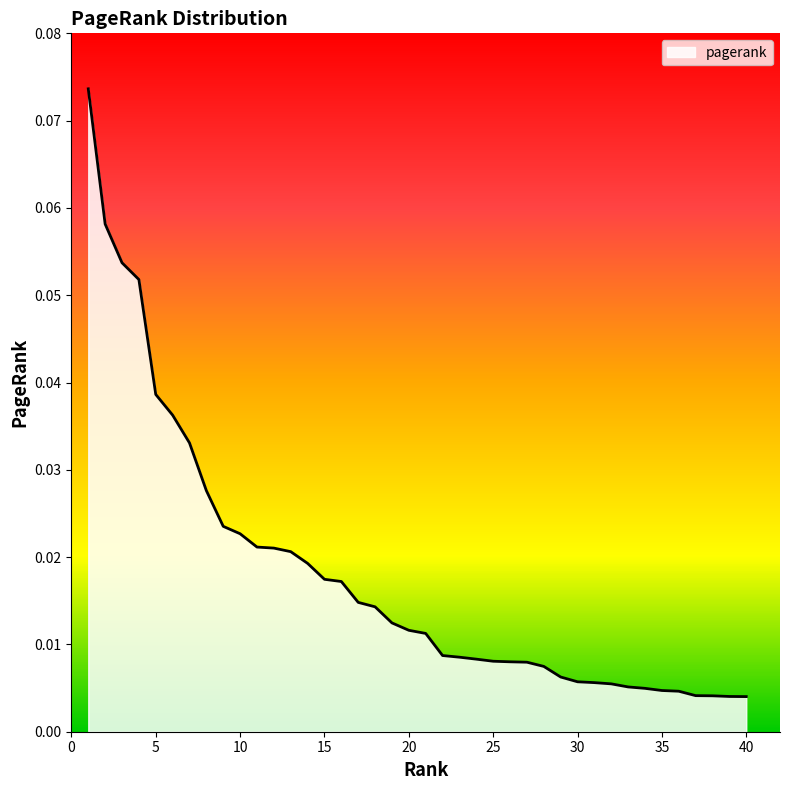

What is the difference between the maximum and minimum values?

0.1